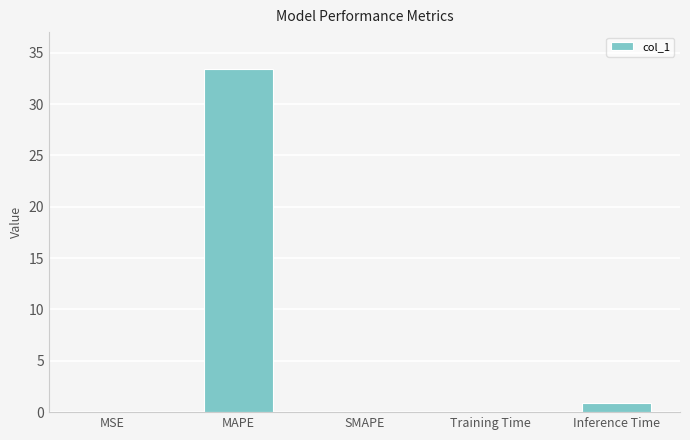

Is it true that the value at Training Time is 0.1?

True